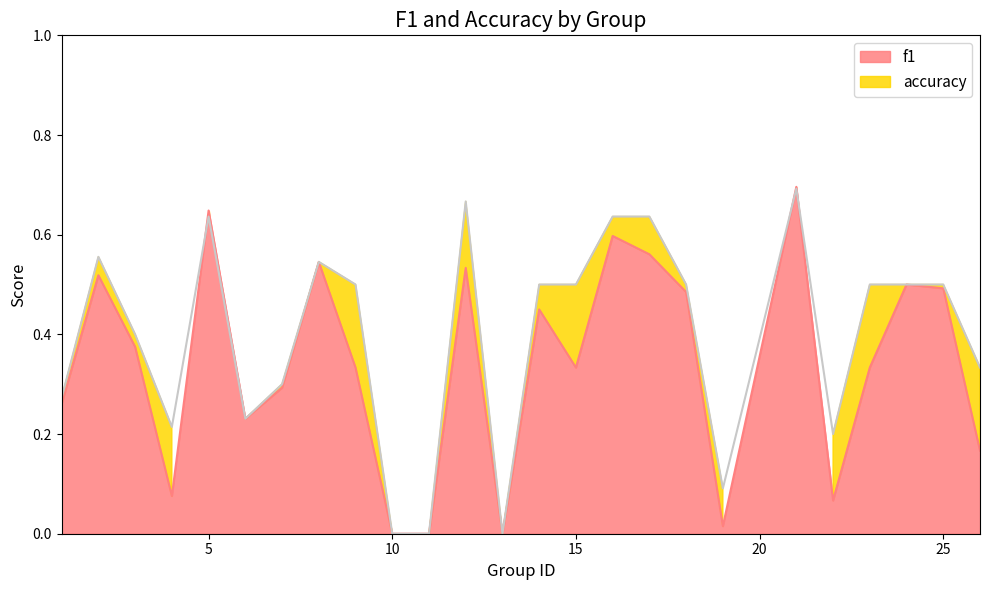

True or false: f1 has a value of 0.2 at 15.

False